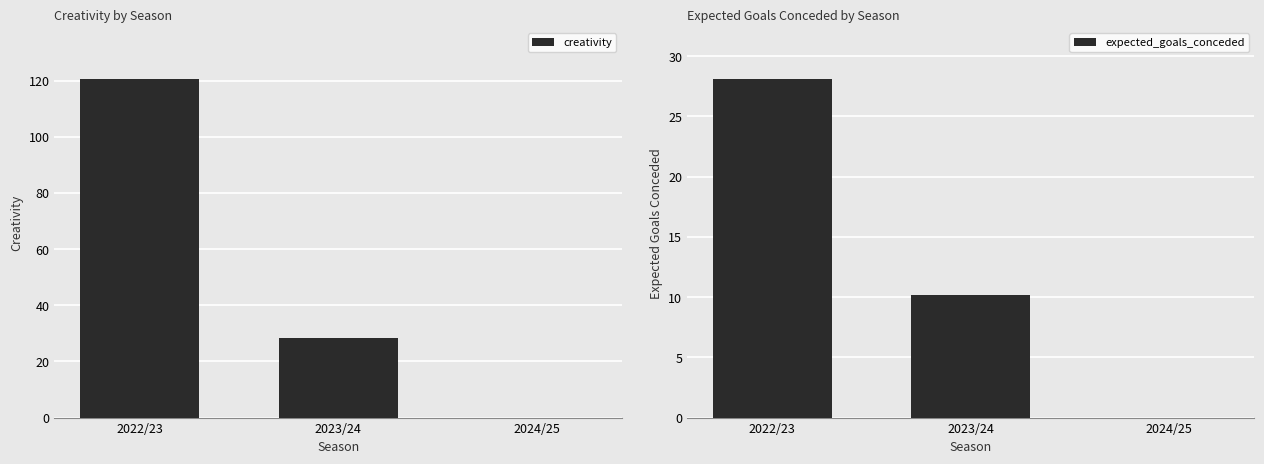

Where does the expected_goals_conceded series first go above 10?

2022/23